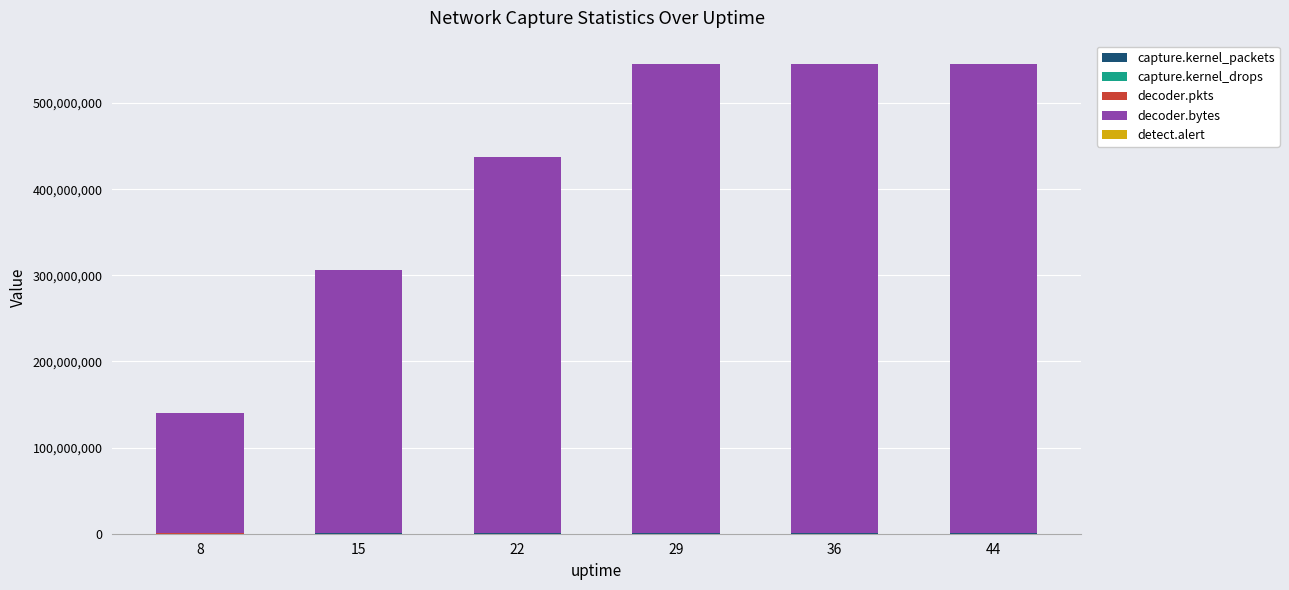

Are the bars grouped side by side (vs. stacked)?

No